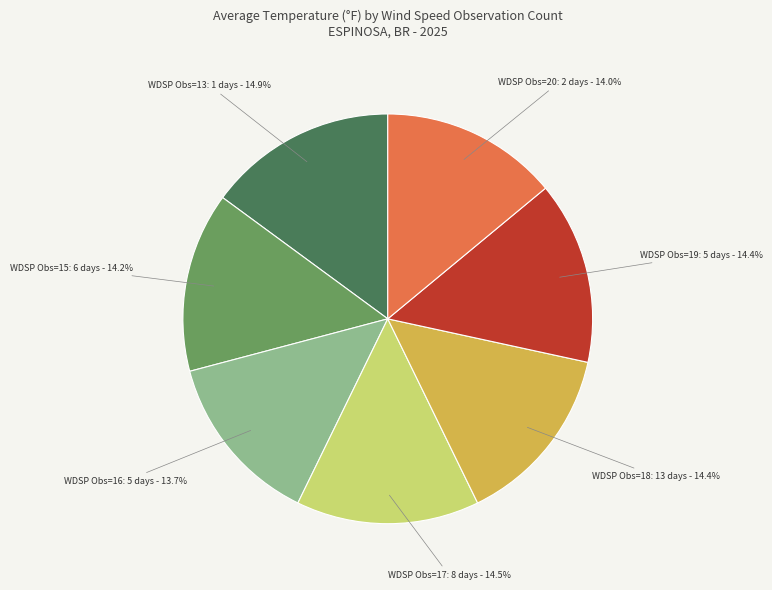

Does any single category account for the majority?

No